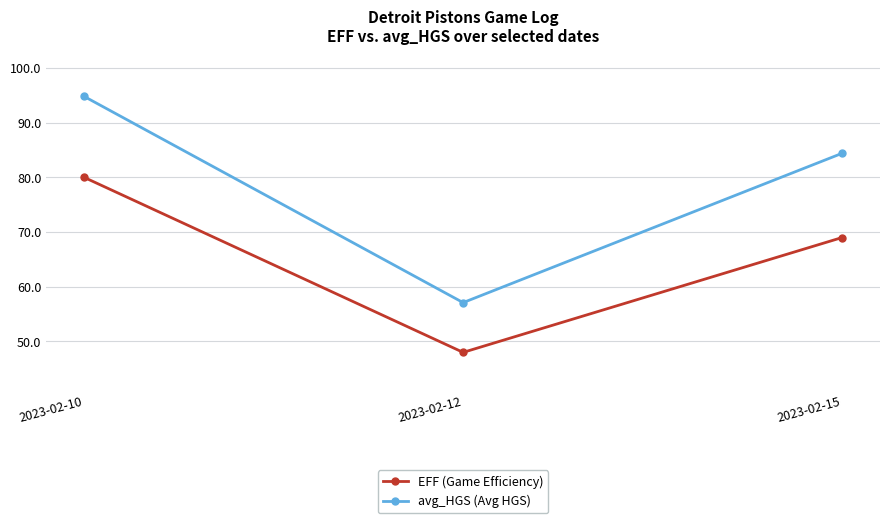

What is the difference between the highest and lowest values at 2023-02-15?

15.4